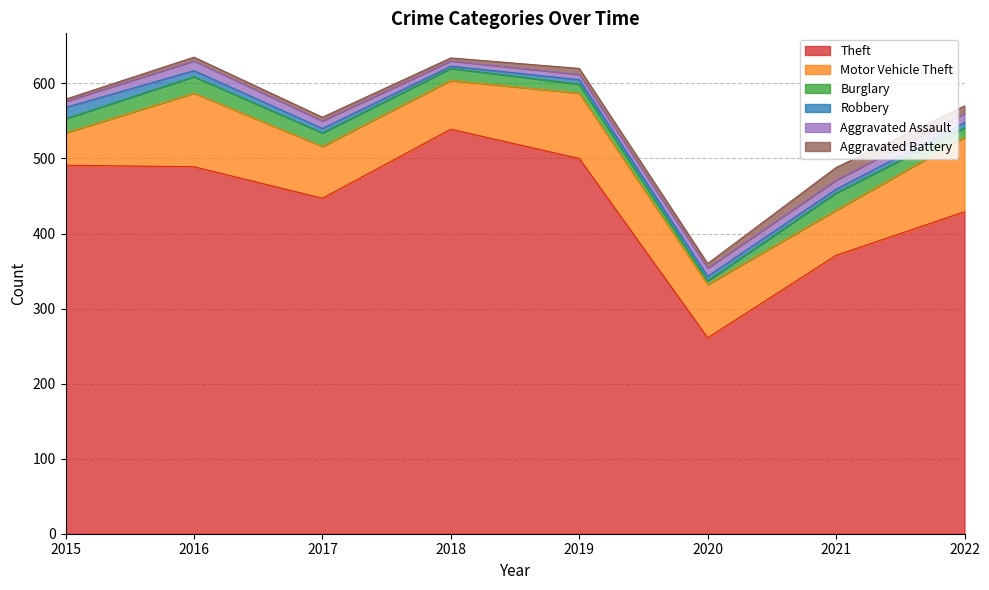

Is the value of Robbery at 2019 greater than the value of Aggravated Assault at 2016?

No